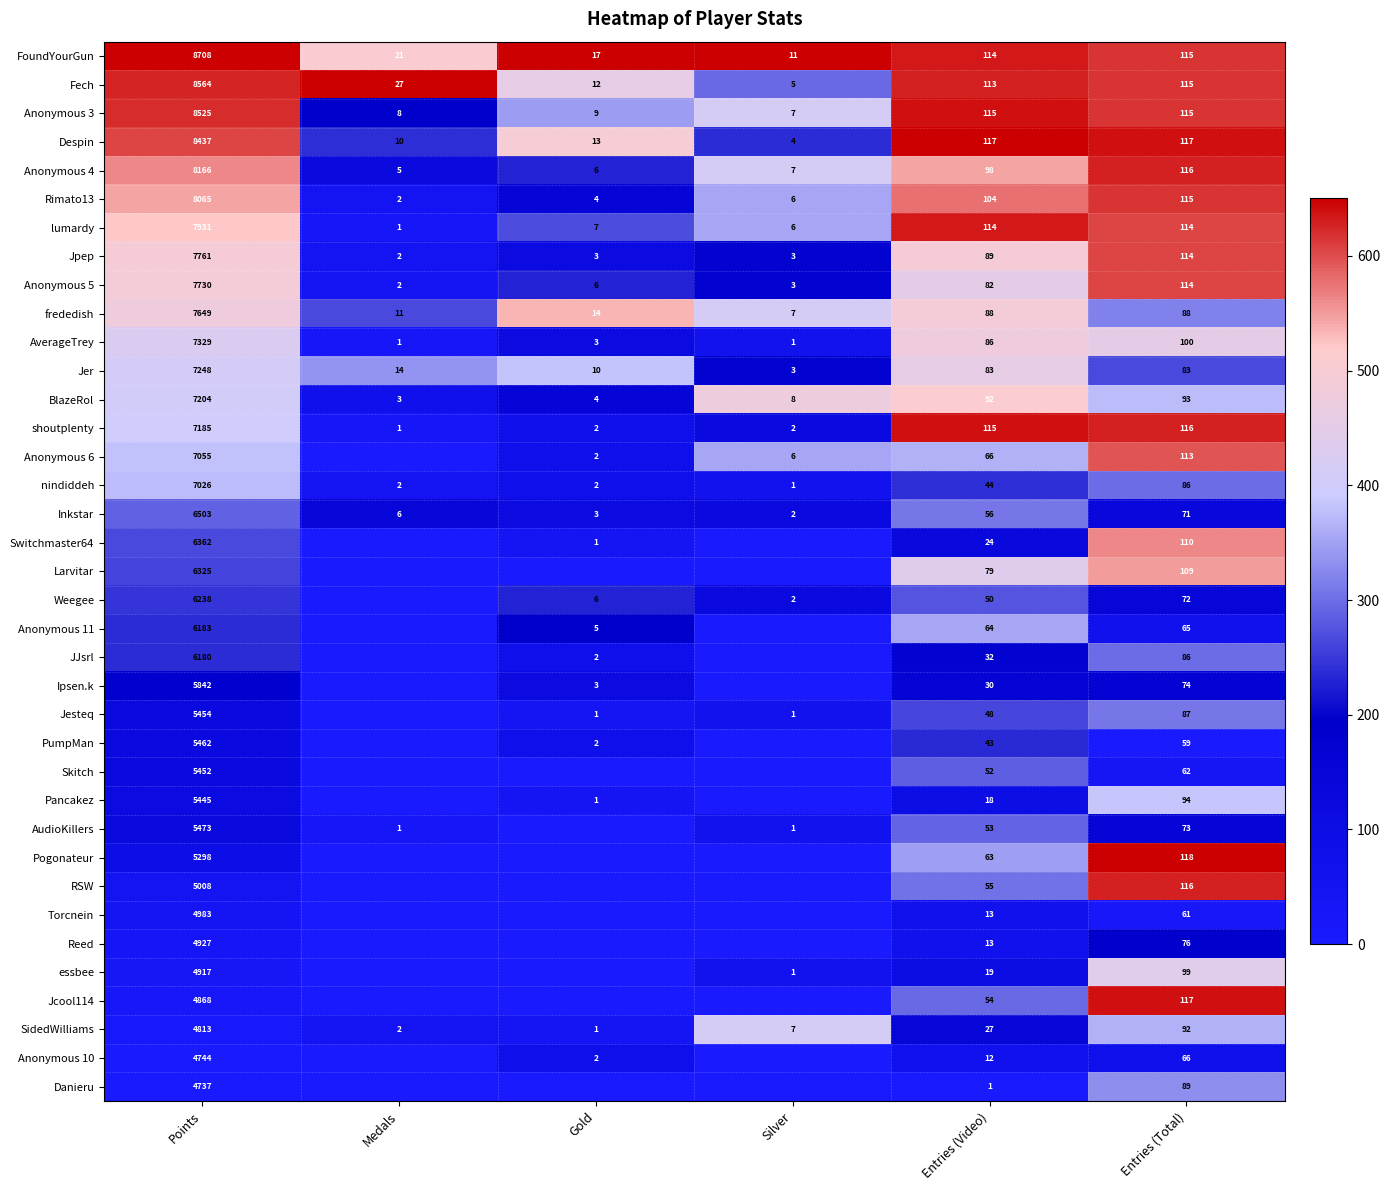

True or false: Anonymous 4 has a value of 8166 at Points.

True